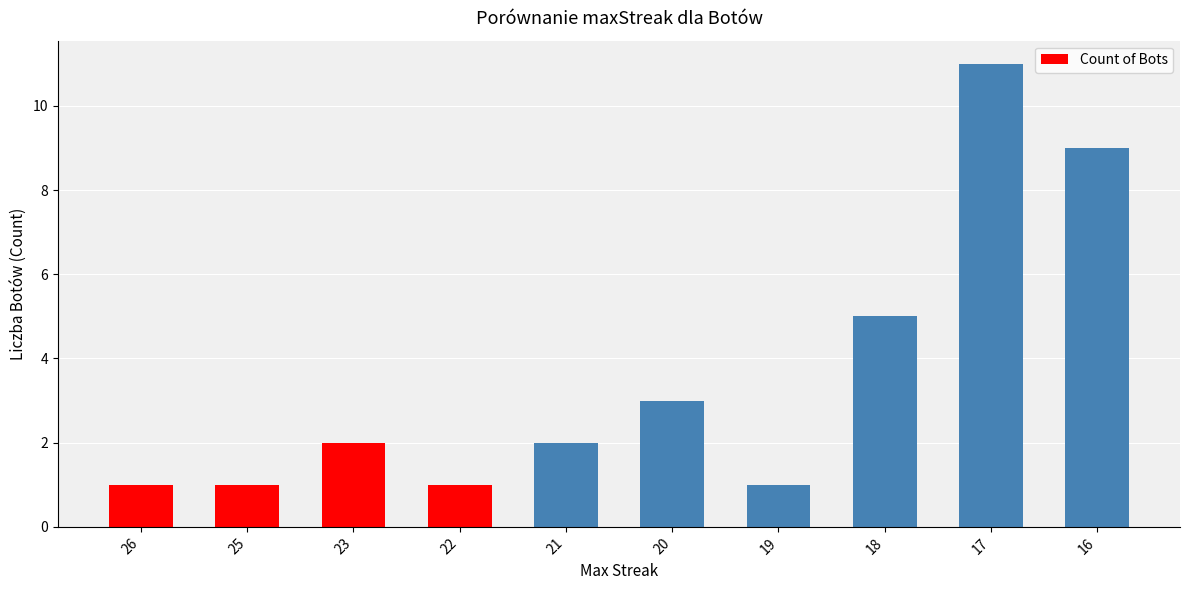

What is the smallest value displayed?

1